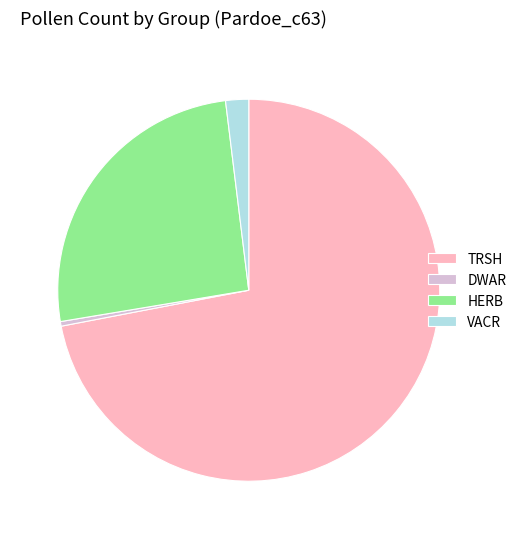

What is the largest slice in the pie chart?

TRSH